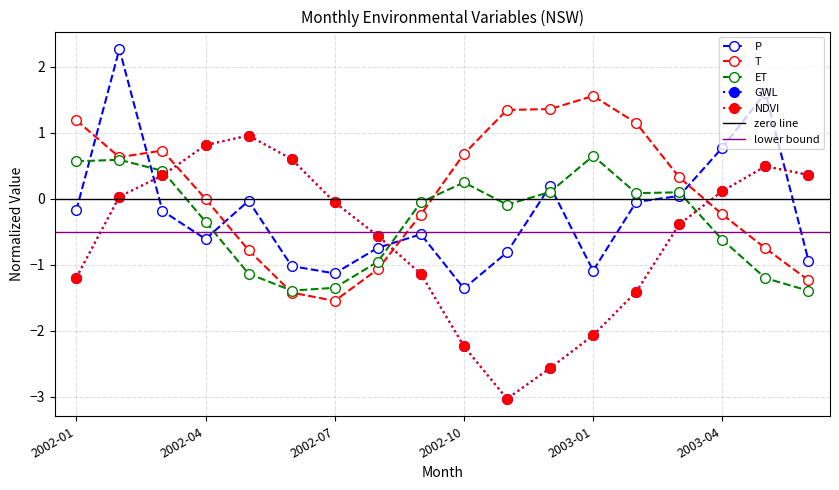

What is the difference between the maximum and second lowest values in the T series?

3.0